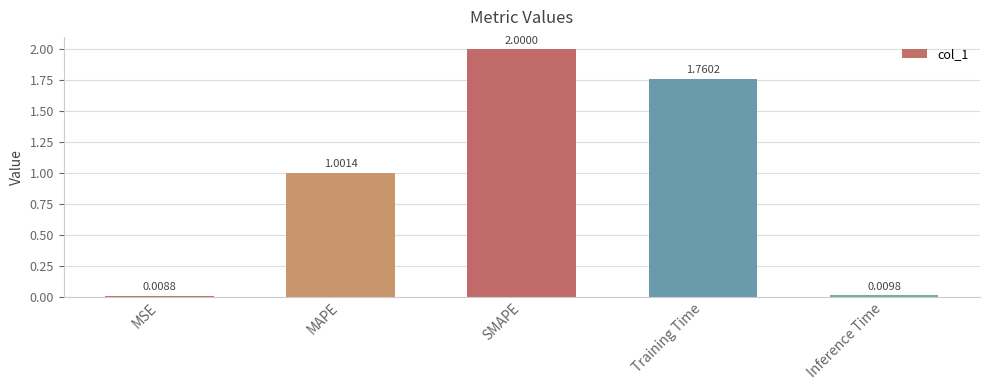

List the labels in order of value, smallest first.

MSE, Inference Time, MAPE, Training Time, SMAPE